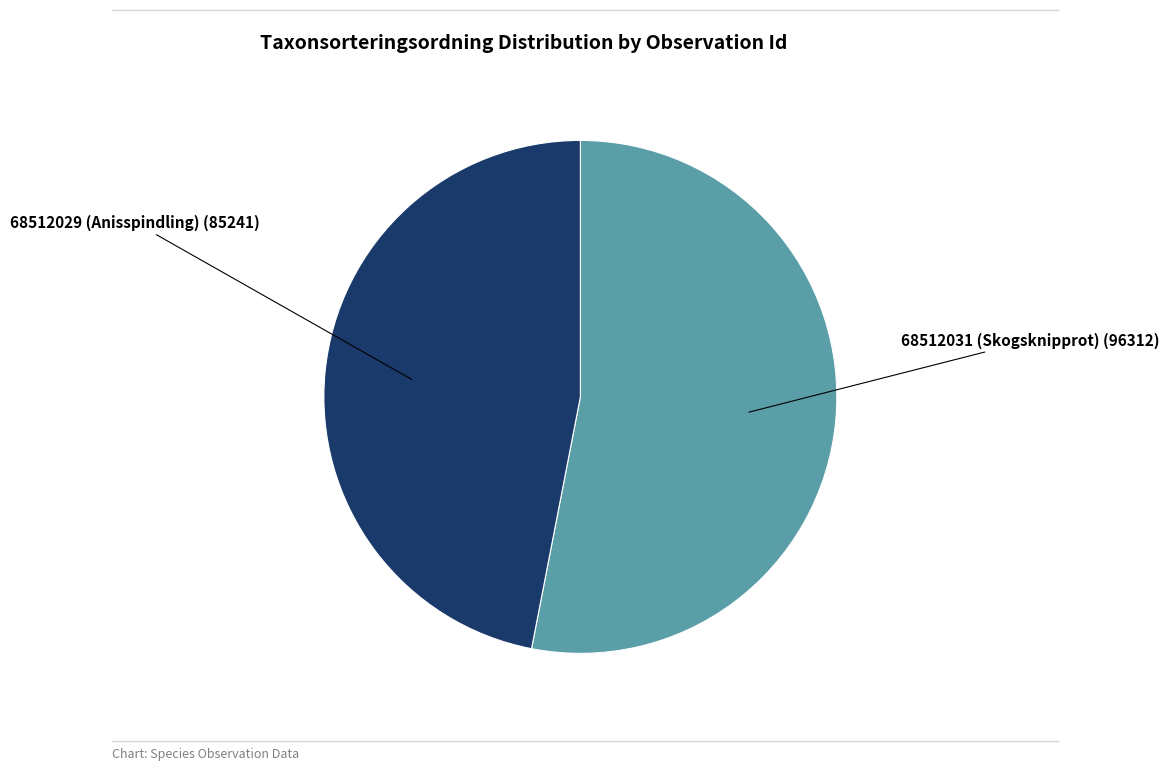

Is there a majority slice in this chart?

Yes